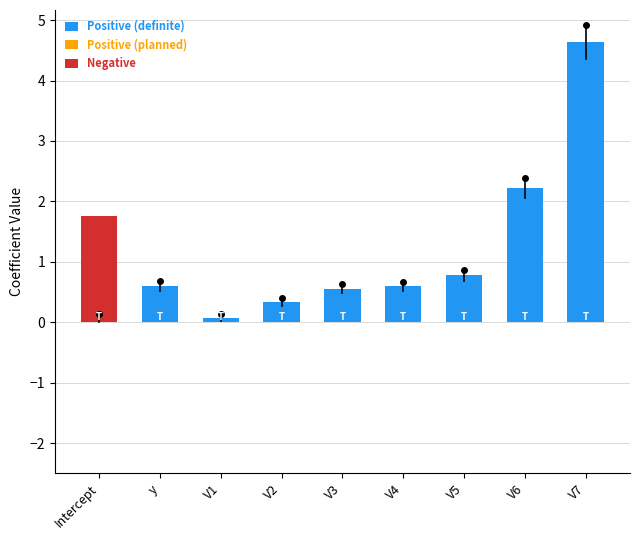

Does the chart contain stacked bars?

Yes